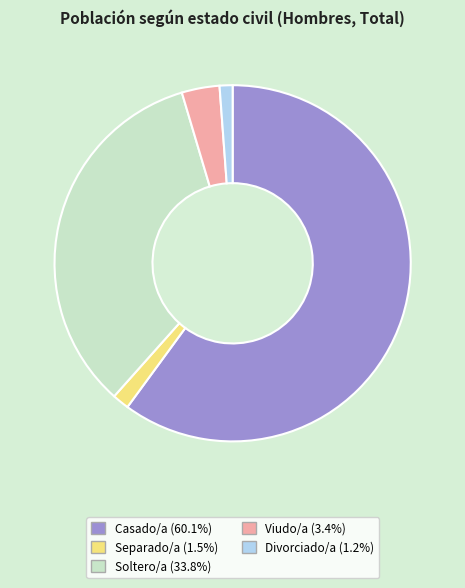

Count the number of slices in the pie.

5